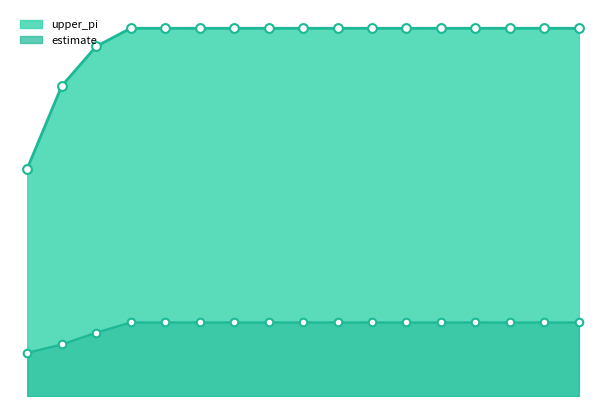

Which series contains the highest Y value?

upper_pi